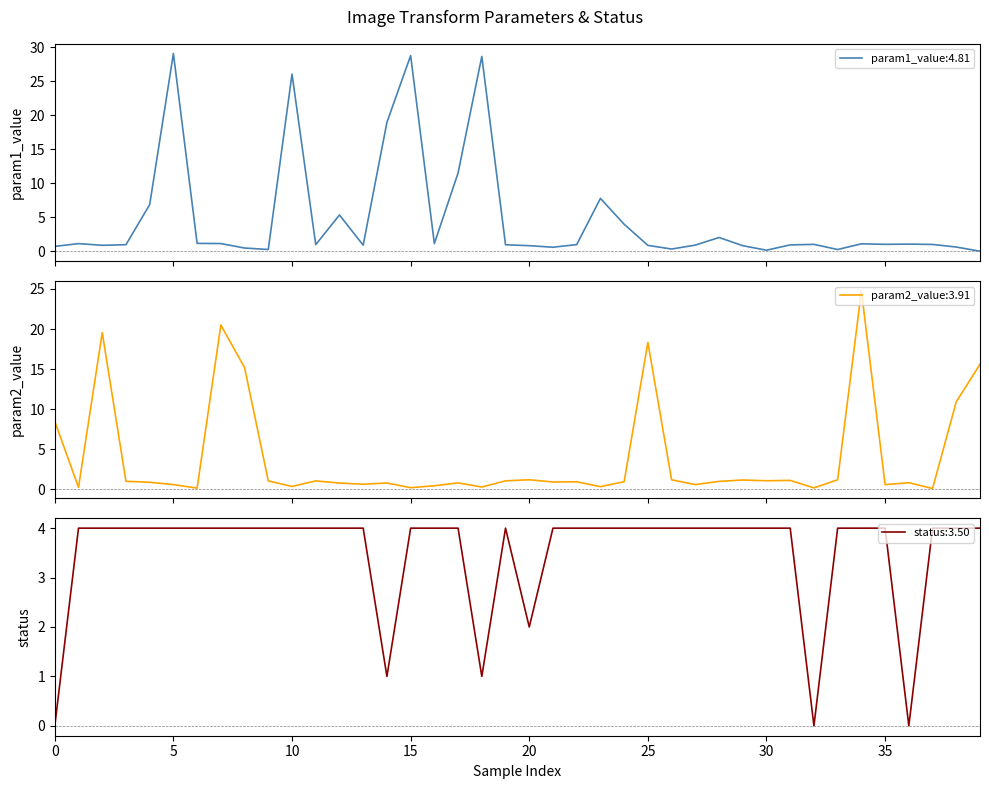

Reading left to right, list all the values displayed in this chart.

param1_value: 0.7	1.1	0.9	1.0	6.9	29.1	1.2	1.1	0.5	0.3	26.0	1.0	5.3	0.9	18.9	28.7	1.1	11.5	28.6	1.0	0.8	0.6	1.0	7.8	4.0	0.9	0.3	0.9	2.0	0.8	0.2	0.9	1.0	0.3	1.1	1.0	1.1	1.0	0.6	0.0
param2_value: 8.5	0.2	19.6	1.0	0.9	0.6	0.1	20.5	15.2	1.0	0.3	1.0	0.8	0.6	0.8	0.2	0.4	0.8	0.3	1.0	1.2	0.9	0.9	0.3	0.9	18.3	1.2	0.6	1.0	1.1	1.1	1.1	0.2	1.2	24.8	0.6	0.8	0.1	10.9	15.6
status: 0.0	4.0	4.0	4.0	4.0	4.0	4.0	4.0	4.0	4.0	4.0	4.0	4.0	4.0	1.0	4.0	4.0	4.0	1.0	4.0	2.0	4.0	4.0	4.0	4.0	4.0	4.0	4.0	4.0	4.0	4.0	4.0	0.0	4.0	4.0	4.0	0.0	4.0	4.0	4.0